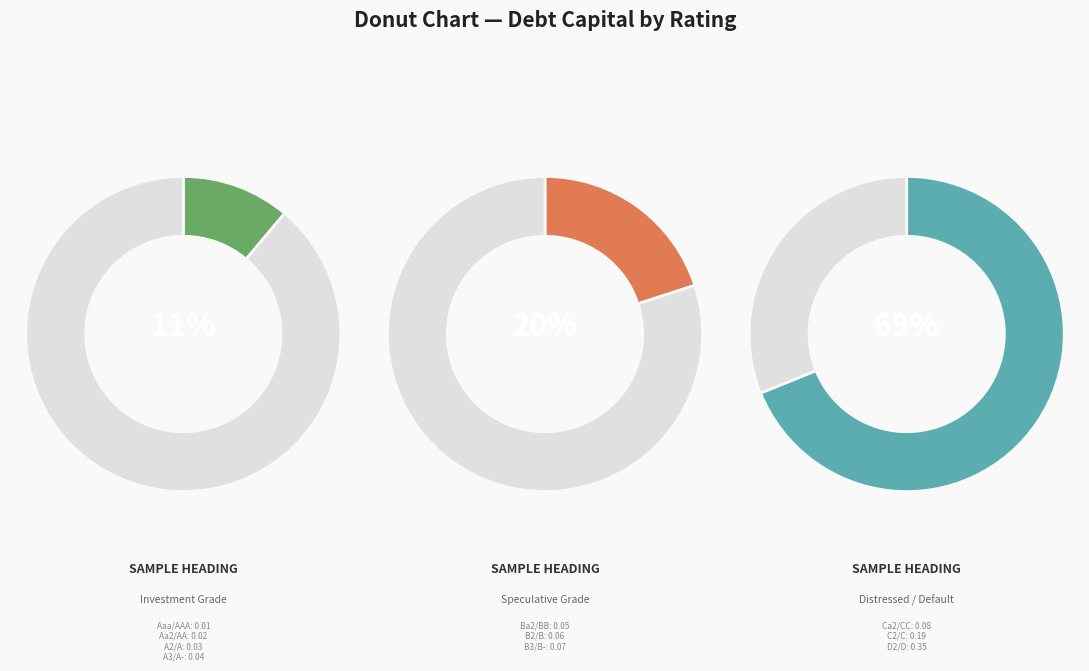

What percentage do A3/A- and D2/D together represent?

43.3%